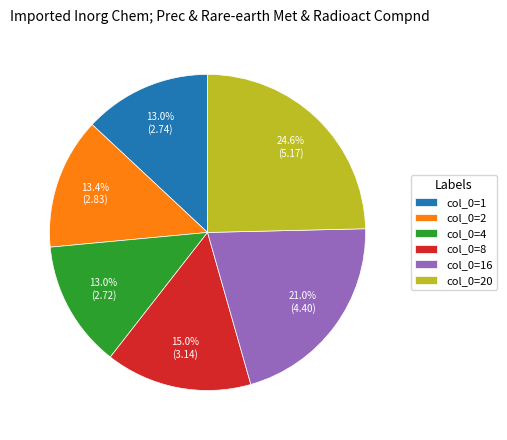

Count the number of slices in the pie.

6